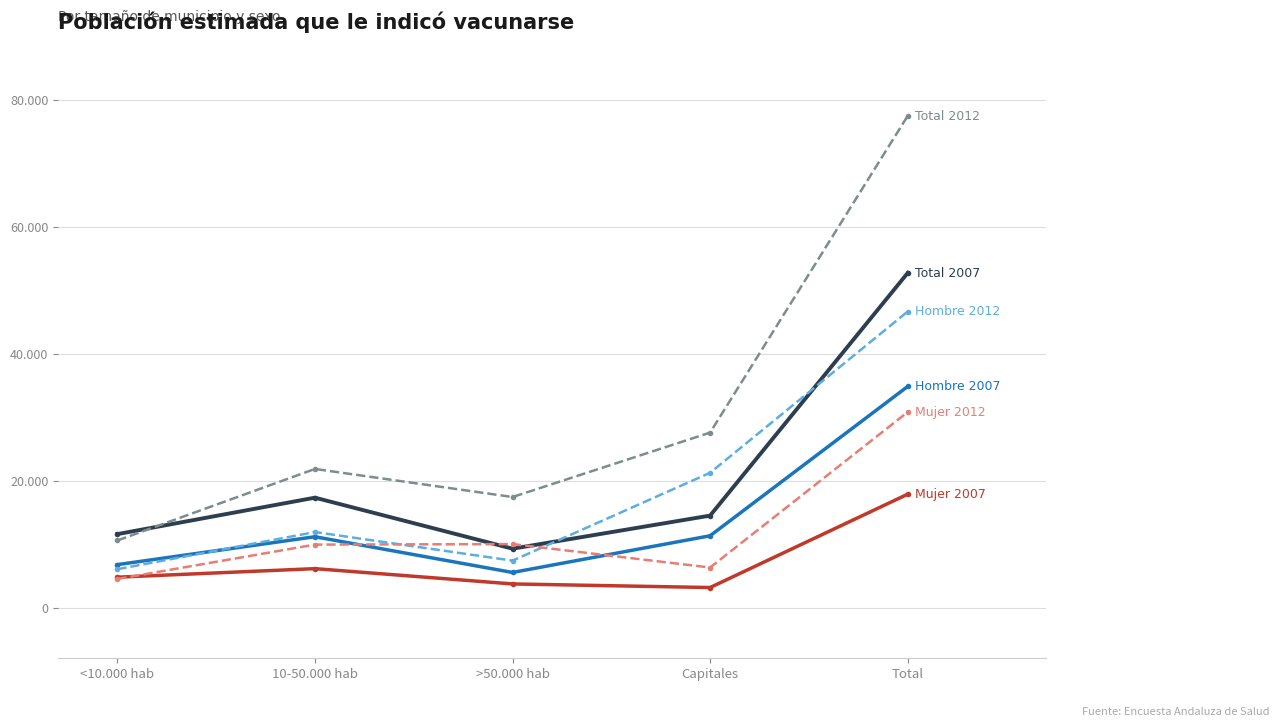

Is this an area chart (filled region under the line)?

No